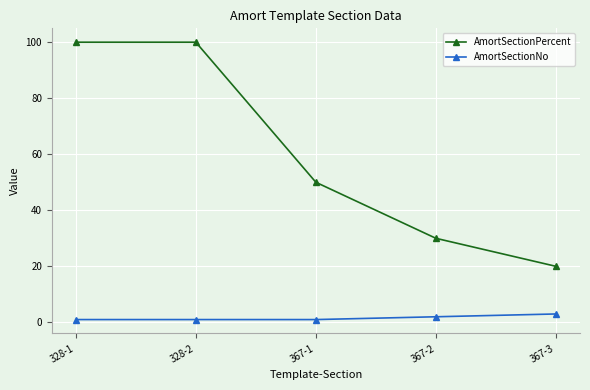

Reading left to right, extract all data points from this chart.

AmortSectionPercent: 328-1=100	328-2=100	367-1=50	367-2=30	367-3=20
AmortSectionNo: 328-1=1	328-2=1	367-1=1	367-2=2	367-3=3